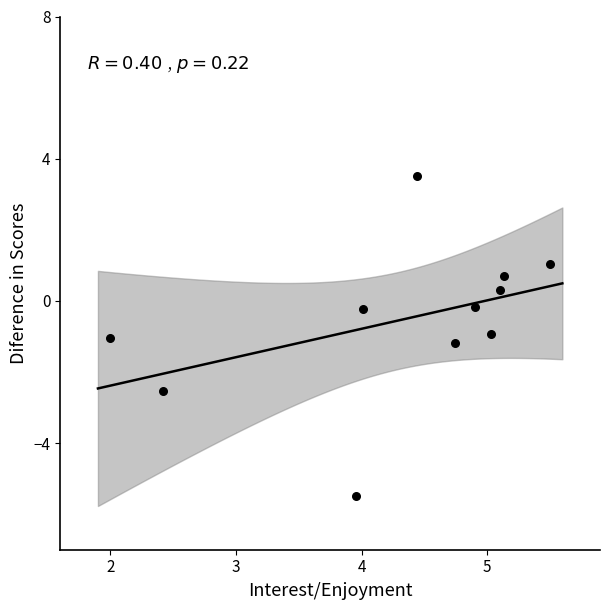

What is the range of Y values (max minus min)?

9.0